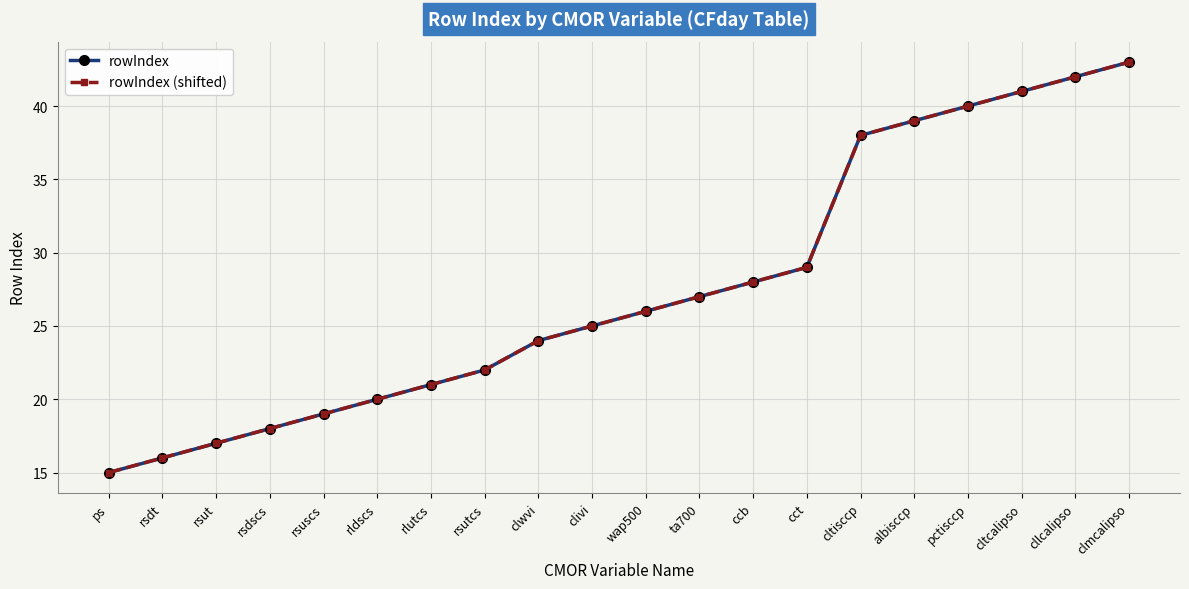

Does the chart have visible grid lines?

Yes